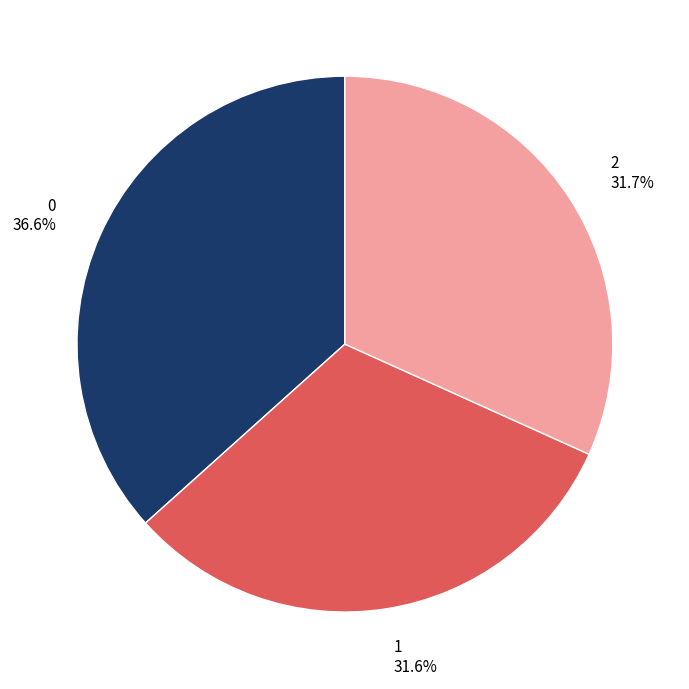

How many segments does this pie chart have?

3